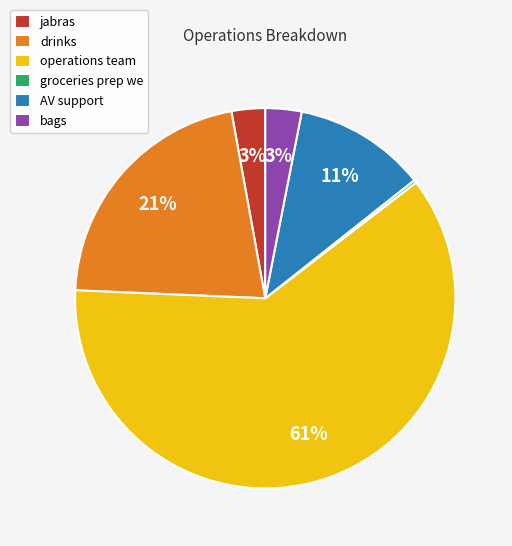

Which category accounts for the majority?

operations team